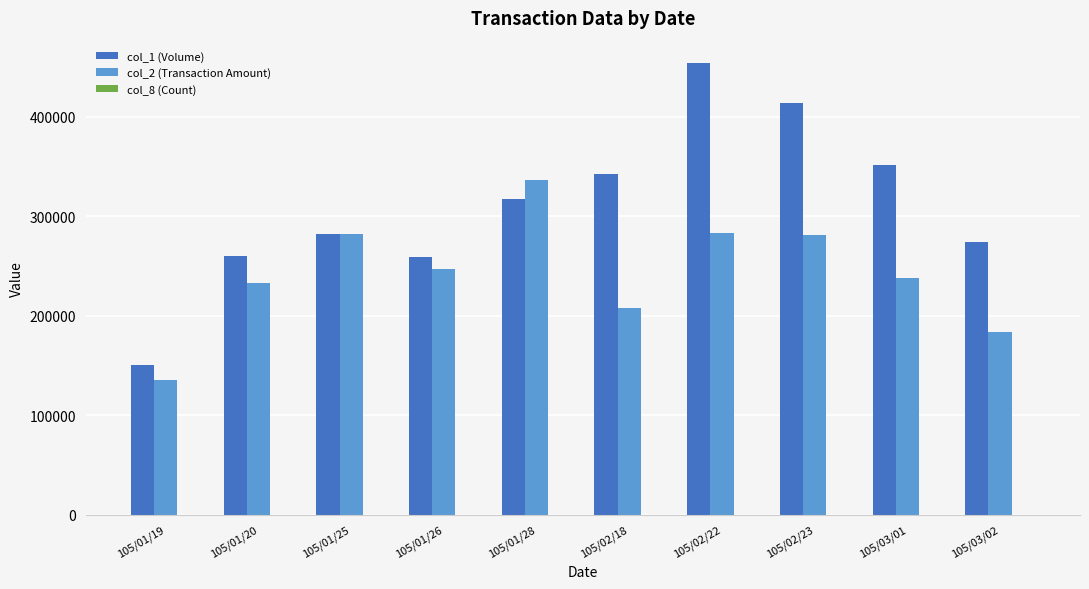

The value of col_2 (Transaction Amount) at 105/01/20 is 311648. True or false?

False